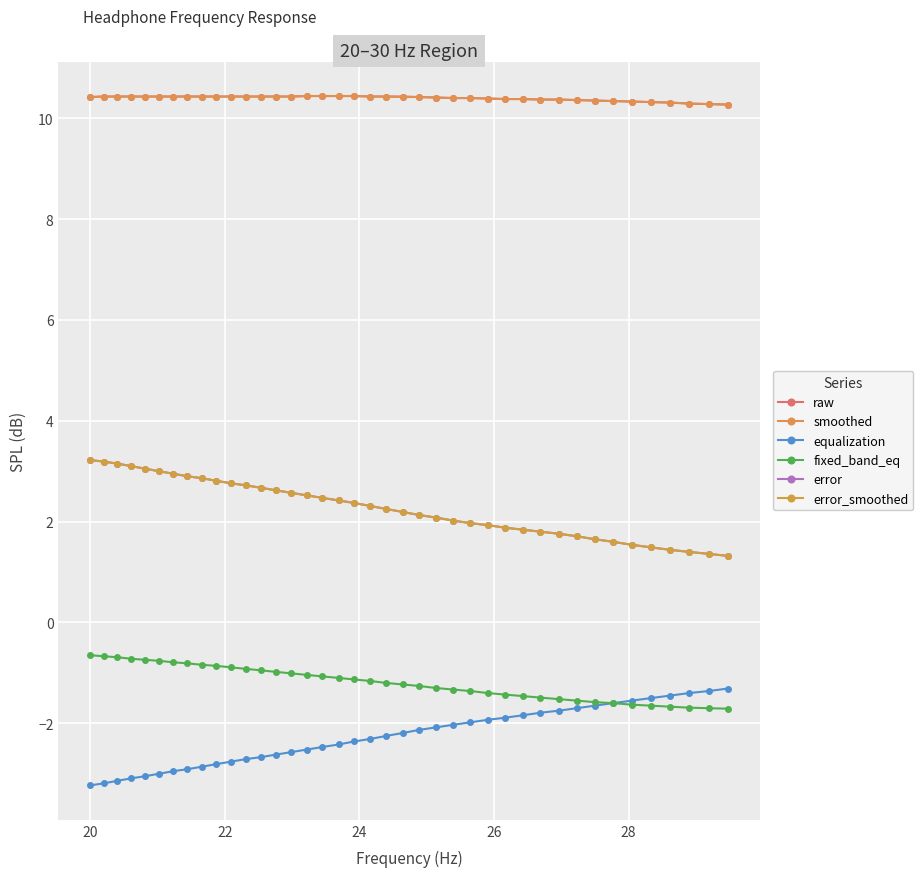

True or false: smoothed and fixed_band_eq intersect in this chart.

False